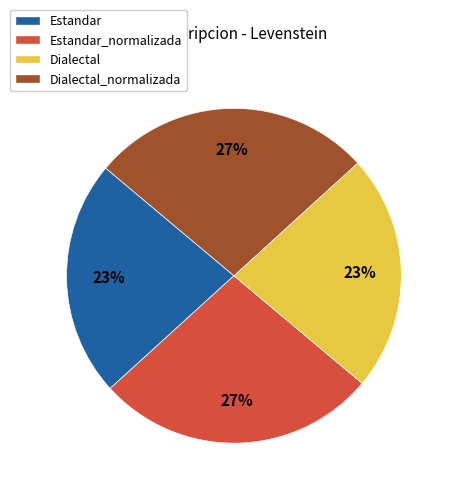

How many segments does this pie chart have?

4